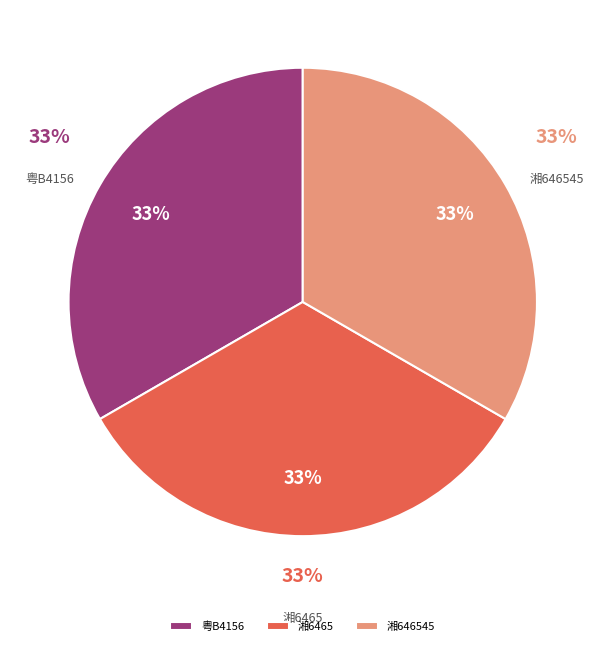

Count the number of slices in the pie.

4